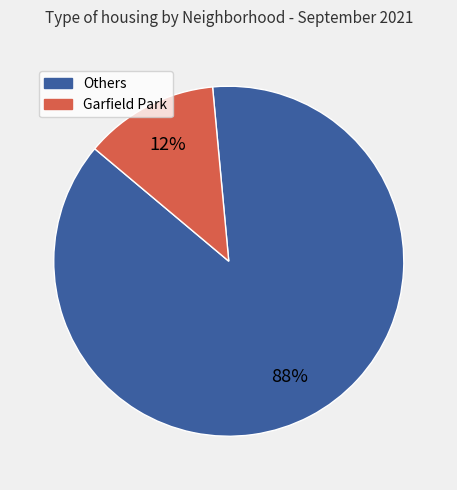

How many segments does this pie chart have?

2